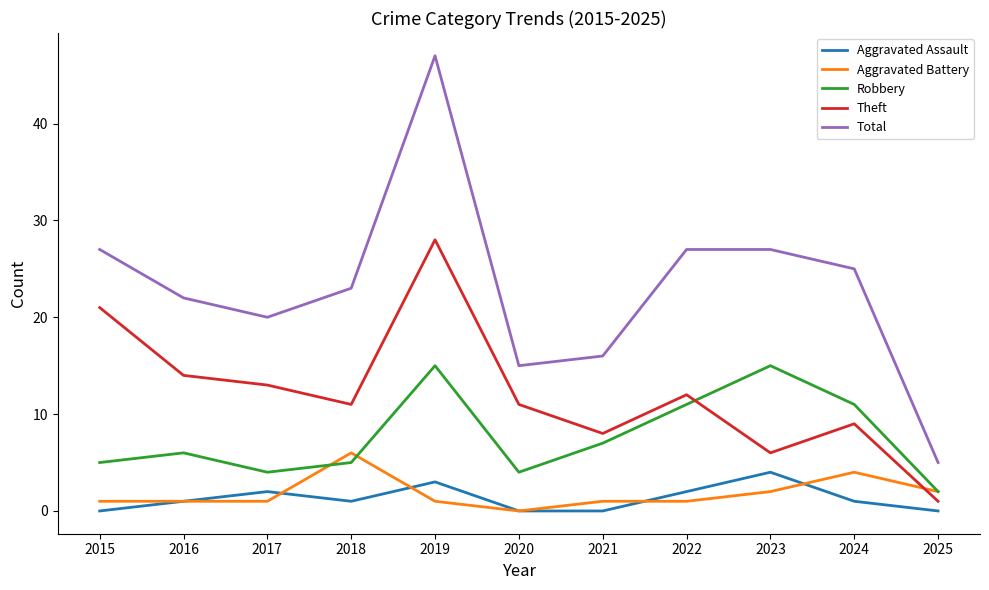

Which series has the largest range (max minus min)?

Total